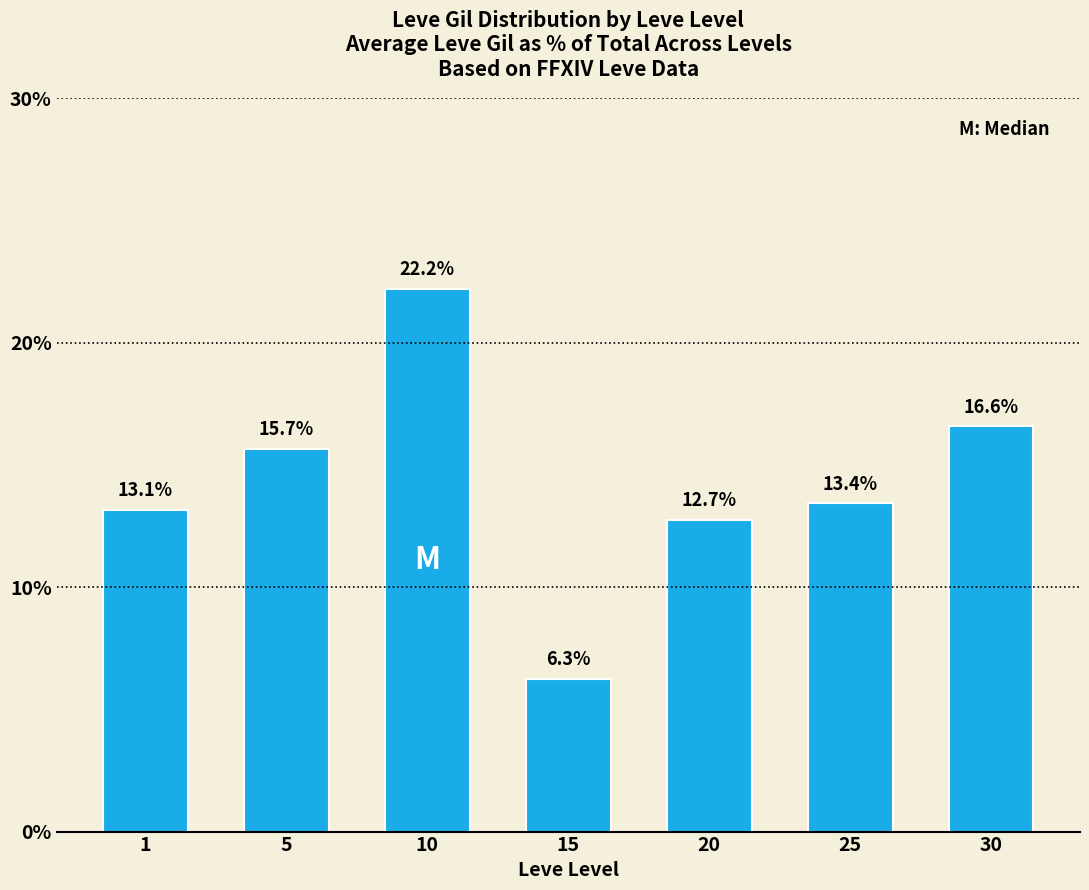

What is the difference between the values at 30 and 20?

3.8